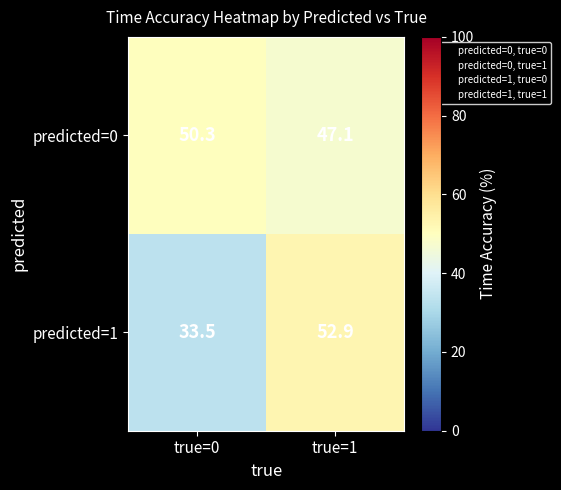

What is the difference between the maximum and minimum values in the predicted=0 series?

3.2